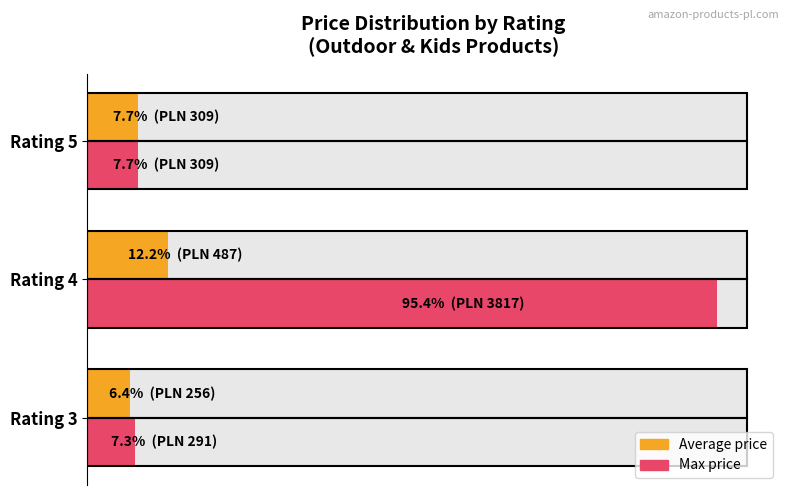

True or false: Max price has a value of 291.0 at Rating 3.

True